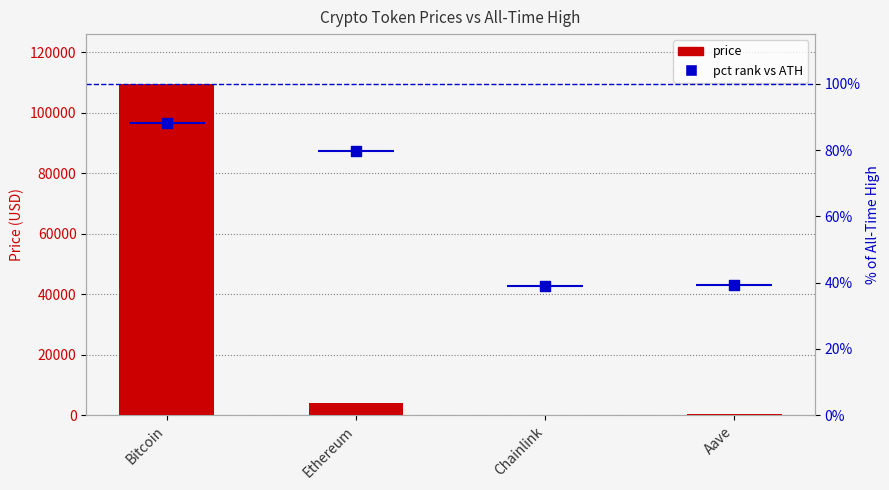

What are all the series names shown in the legend?

price, pct rank vs ATH